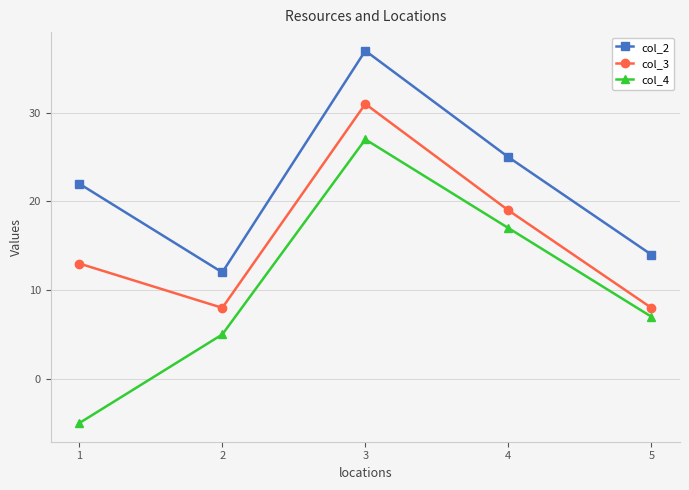

Count the number of data series in this chart.

3